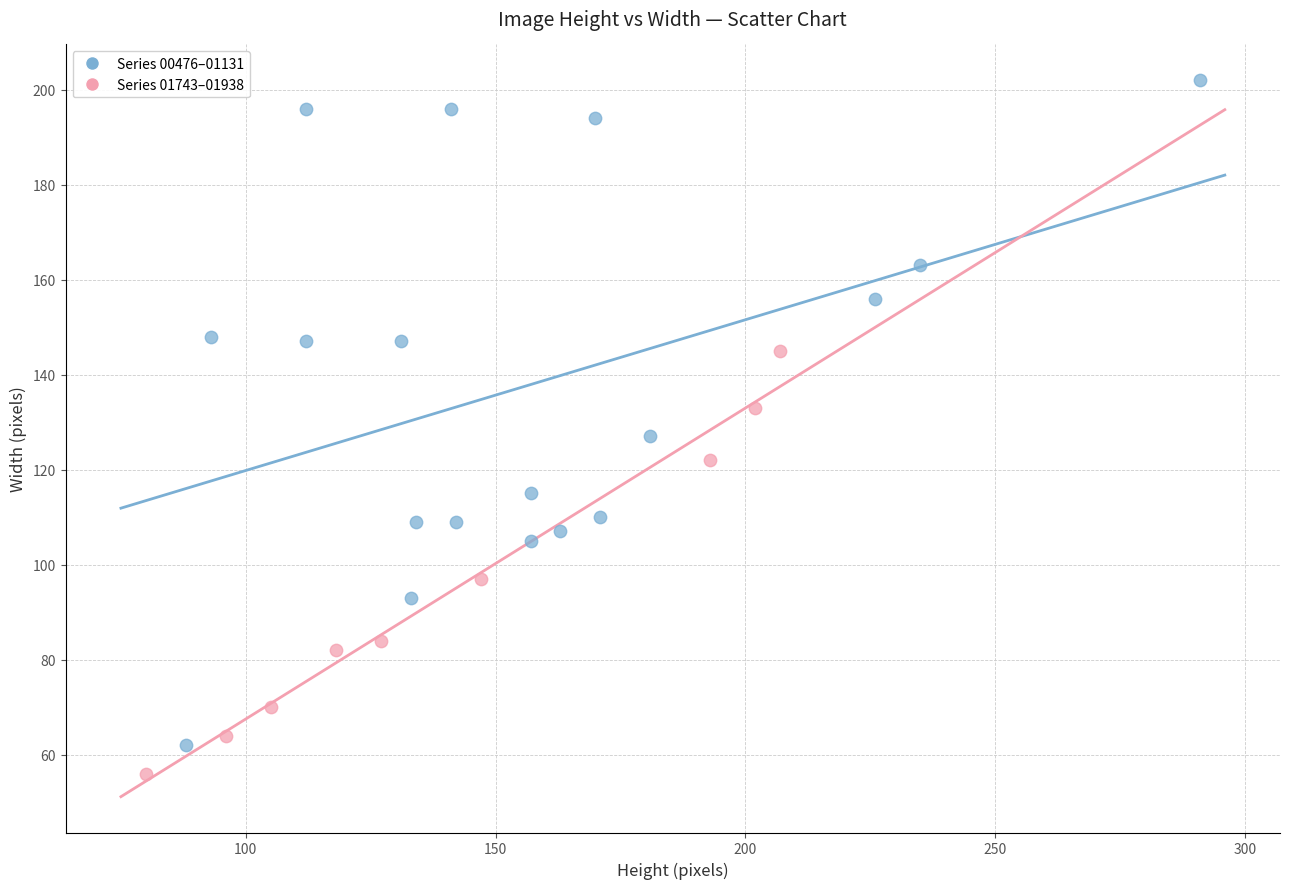

Which series has the widest spread of Y values?

Series 00476–01131